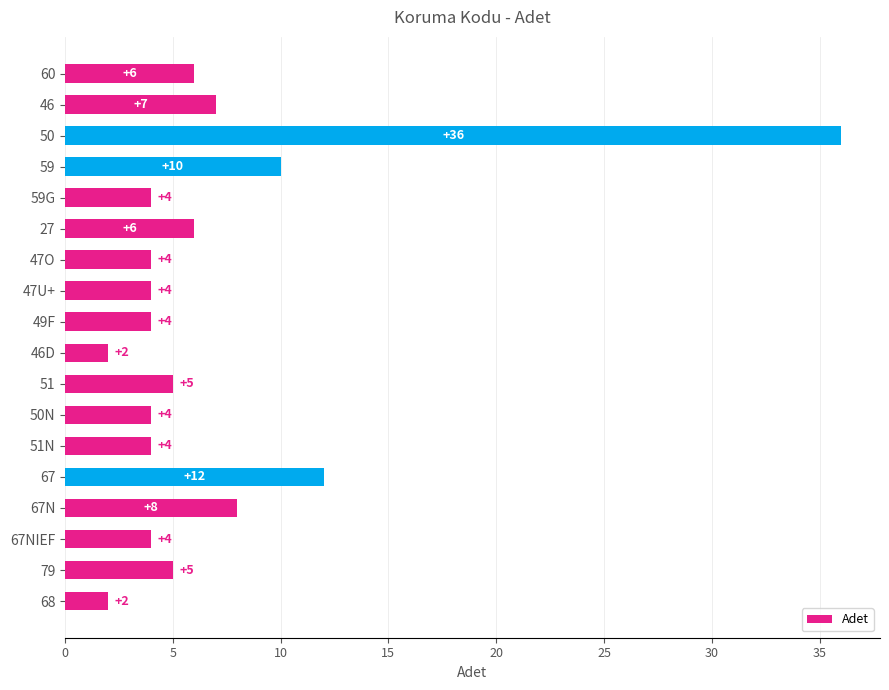

What is the value of the 17th bar from the top?

5